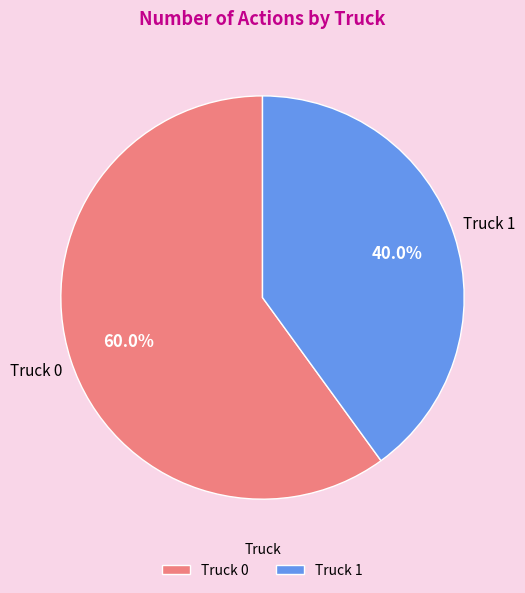

Rank the categories by value from lowest to highest.

Truck 1, Truck 0